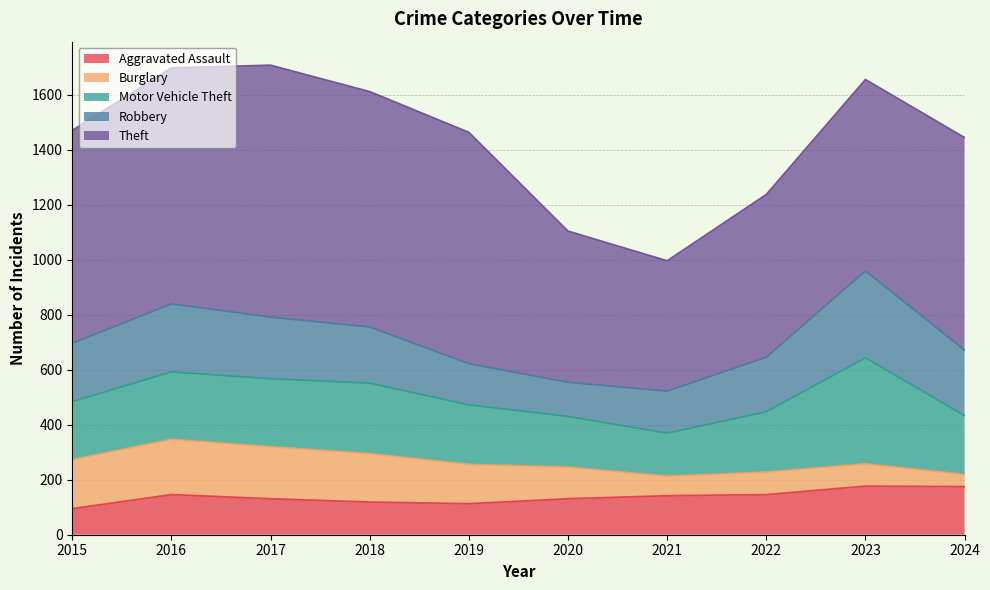

Which series ends up on top after the final intersection of Aggravated Assault and Burglary?

Aggravated Assault